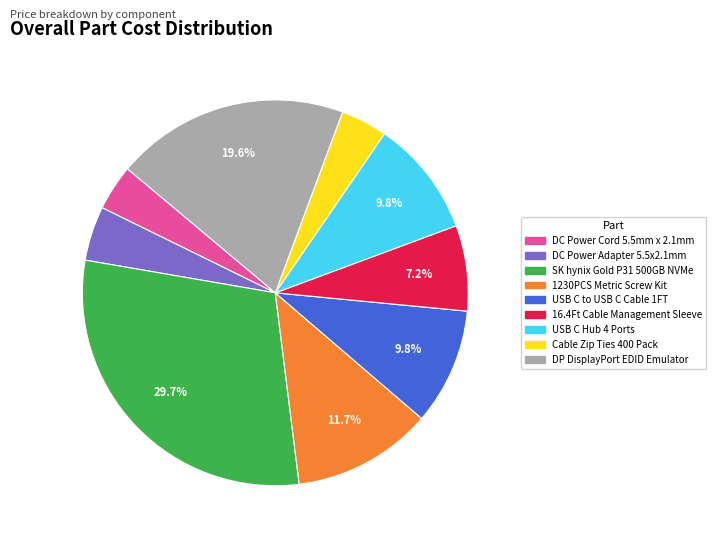

True or false: USB C Hub 4 Ports accounts for 10% of the total.

True